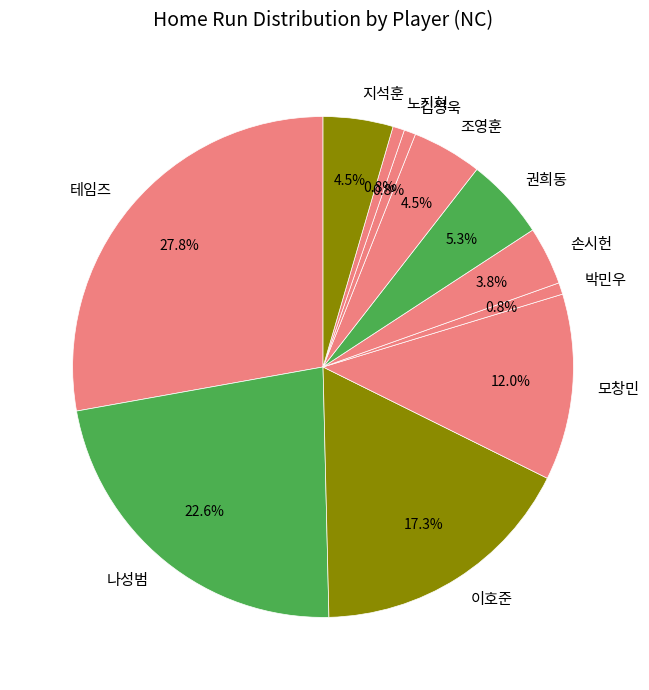

Approximately how many times larger is the value at 지석훈 compared to 조영훈?

1.0